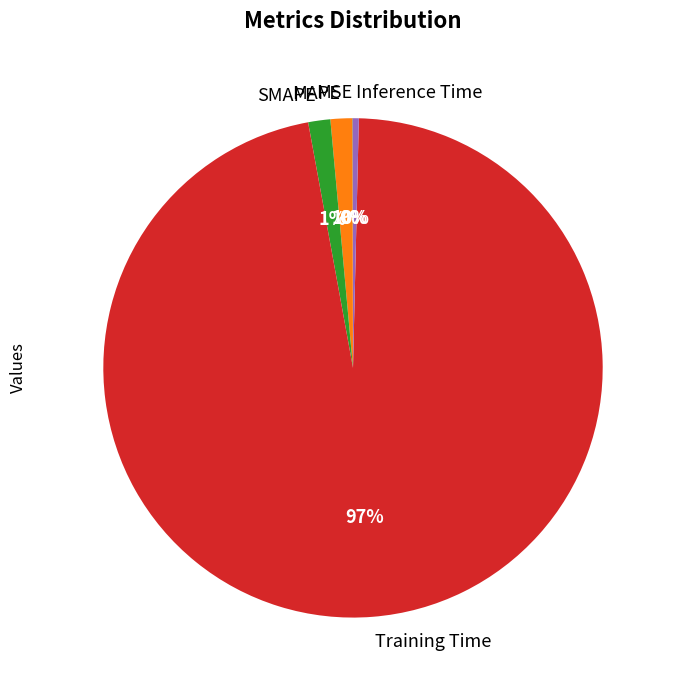

To the nearest percent, what is the average slice percentage?

20%